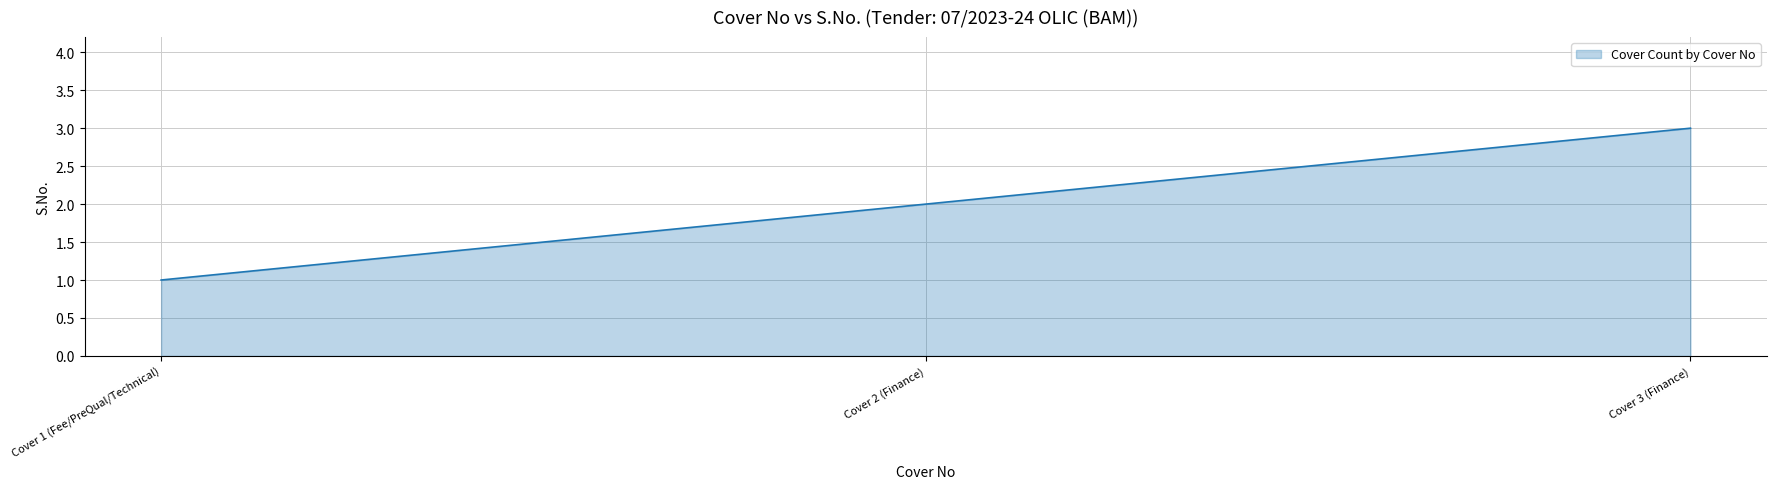

How many distinct data groups are displayed?

1